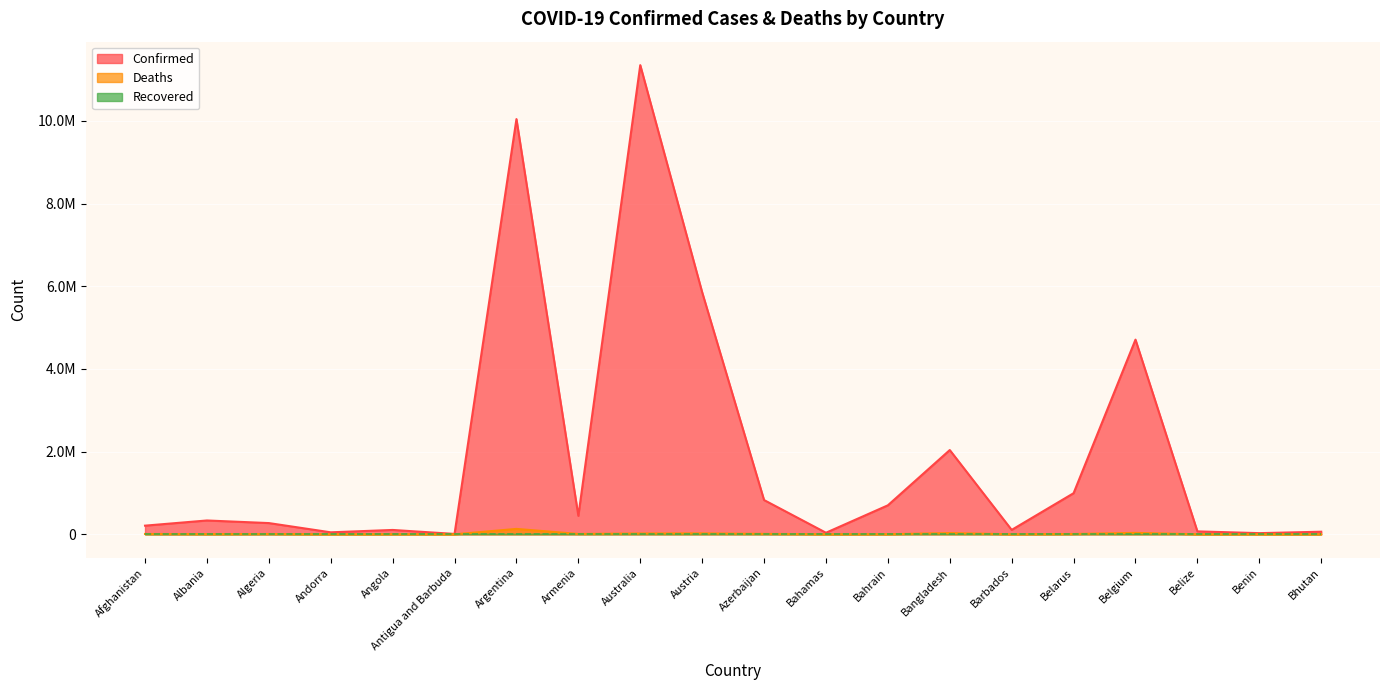

Does the chart display data point markers on the line(s)?

No